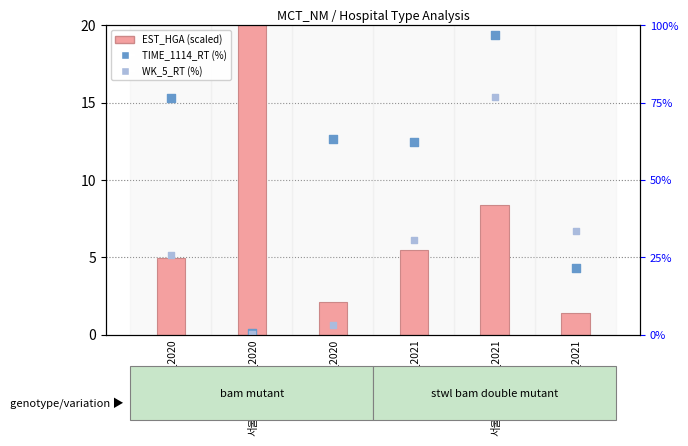

Which series reaches the maximum Y coordinate?

EST_HGA (scaled)